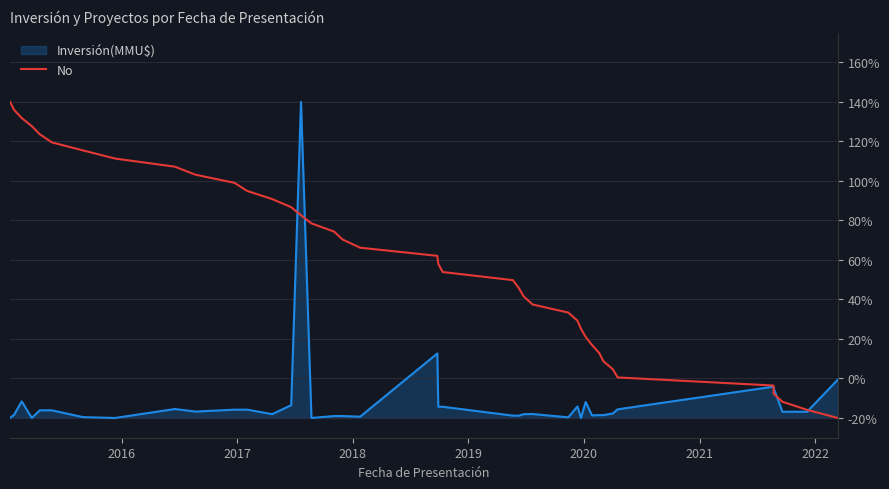

What is the minimum value shown in the chart?

-20.0